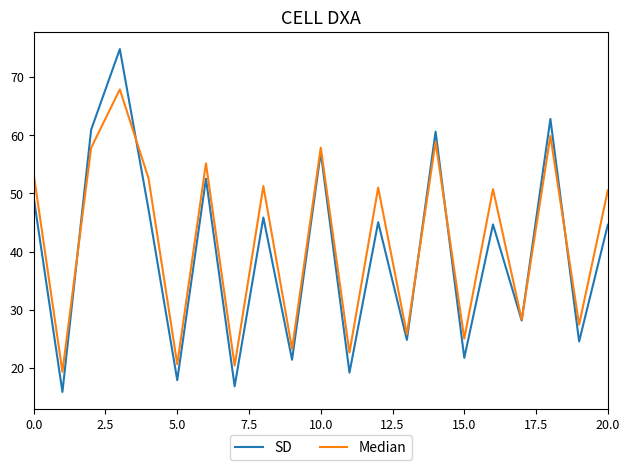

Which series has the largest range (max minus min)?

SD